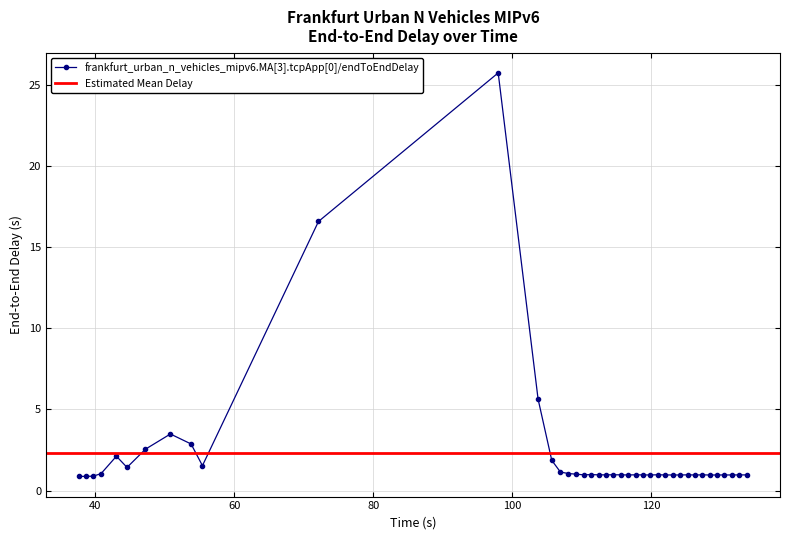

True or false: frankfurt_urban_n_vehicles_mipv6.MA[3].tcpApp[0]/endToEndDelay has more than 2 points higher than both neighbors.

True